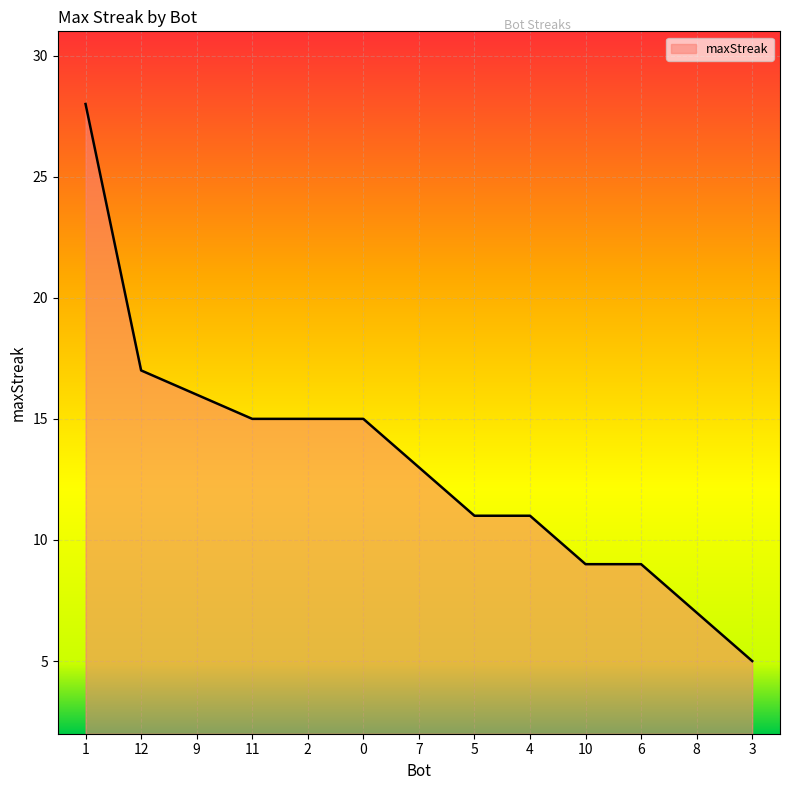

How many lines are shown in the chart?

1